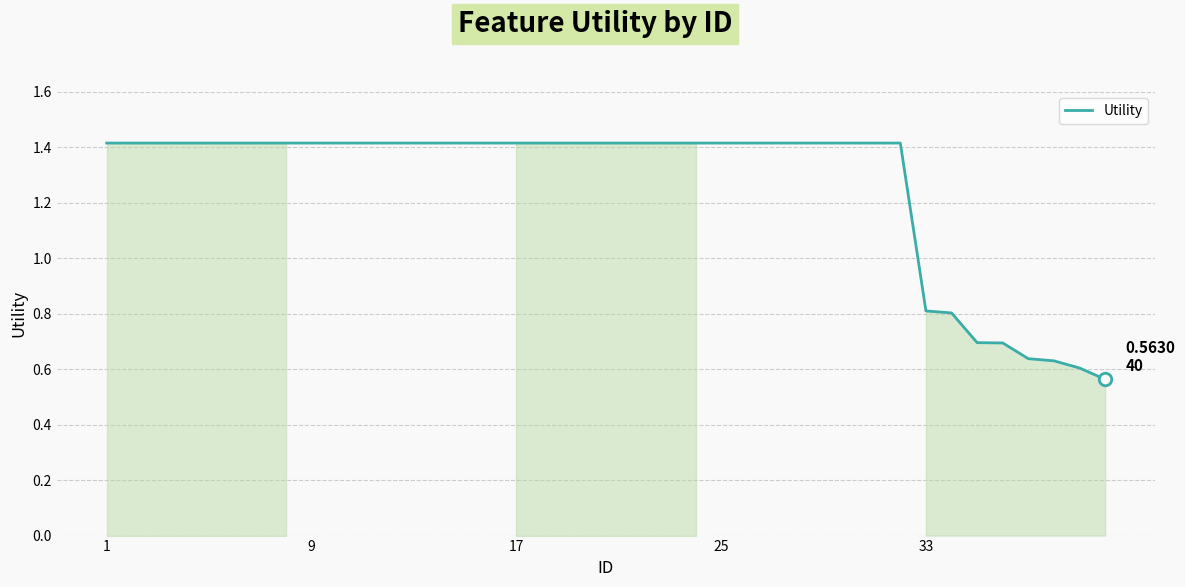

Count the values in the range 1 to 2.

32